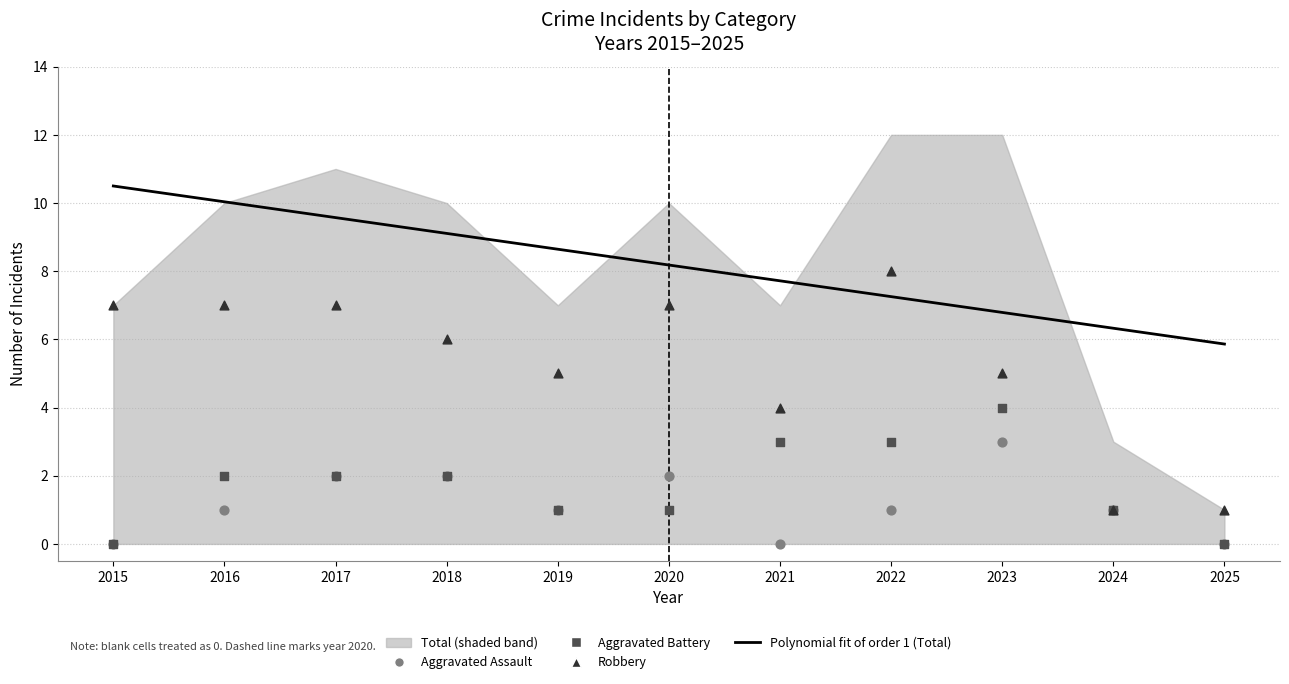

What is the total value across all series at 2022?

12